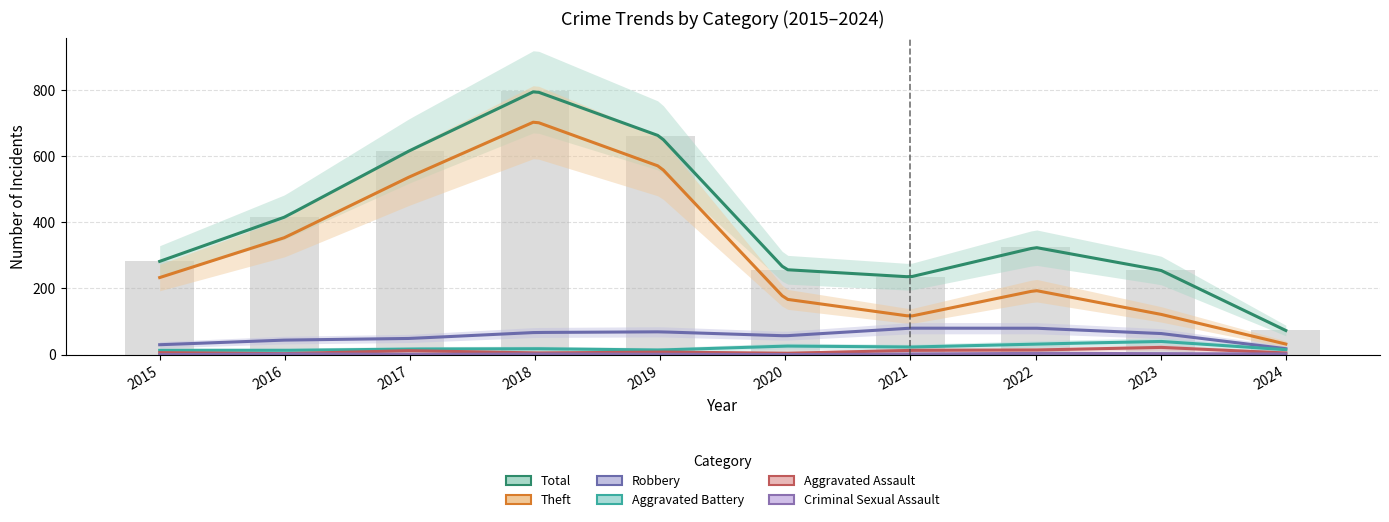

What are all the series names shown in the legend?

Total, Theft, Robbery, Aggravated Battery, Aggravated Assault, Criminal Sexual Assault